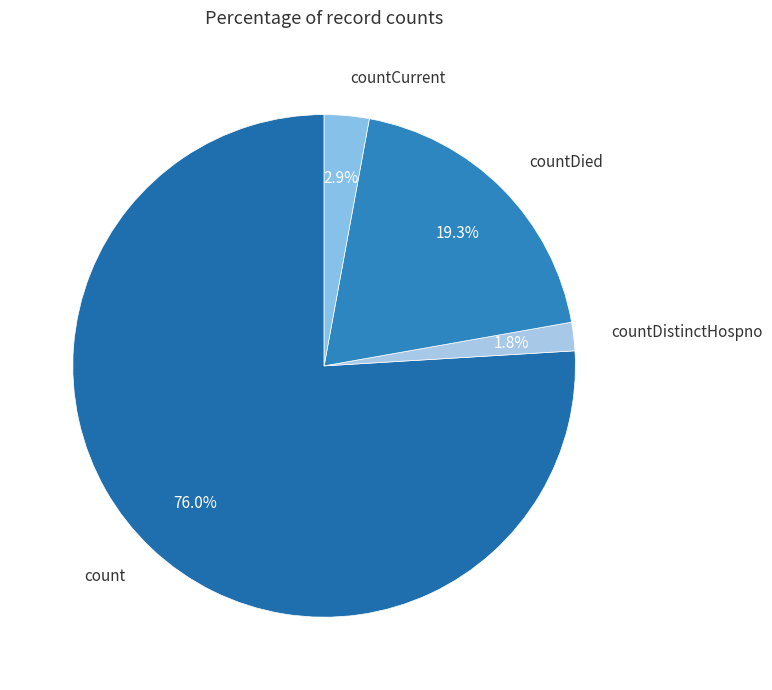

Which category has the biggest portion of the pie?

count